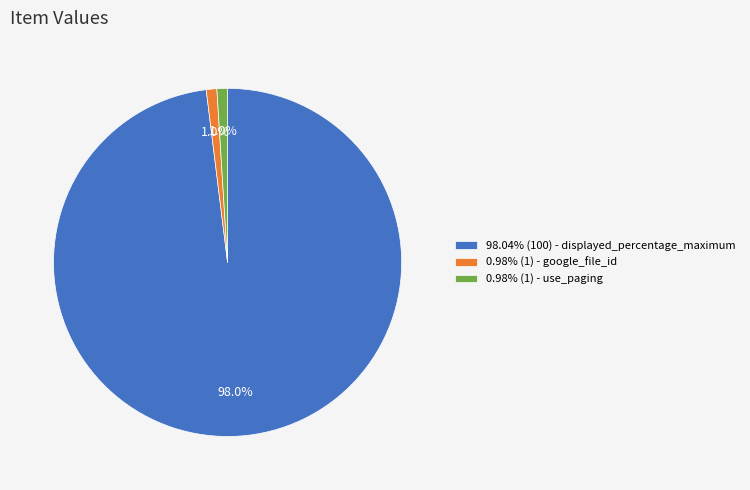

Combined, do 0.98% (1) - google_file_id and 98.04% (100) - displayed_percentage_maximum account for over 50%?

Yes